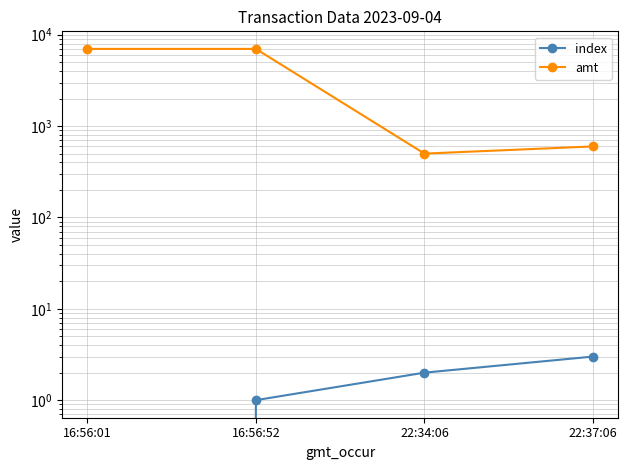

Reading left to right, list all the values displayed in this chart.

index: 16:56:01=0	16:56:52=1	22:34:06=2	22:37:06=3
amt: 16:56:01=7000	16:56:52=7000	22:34:06=500	22:37:06=599